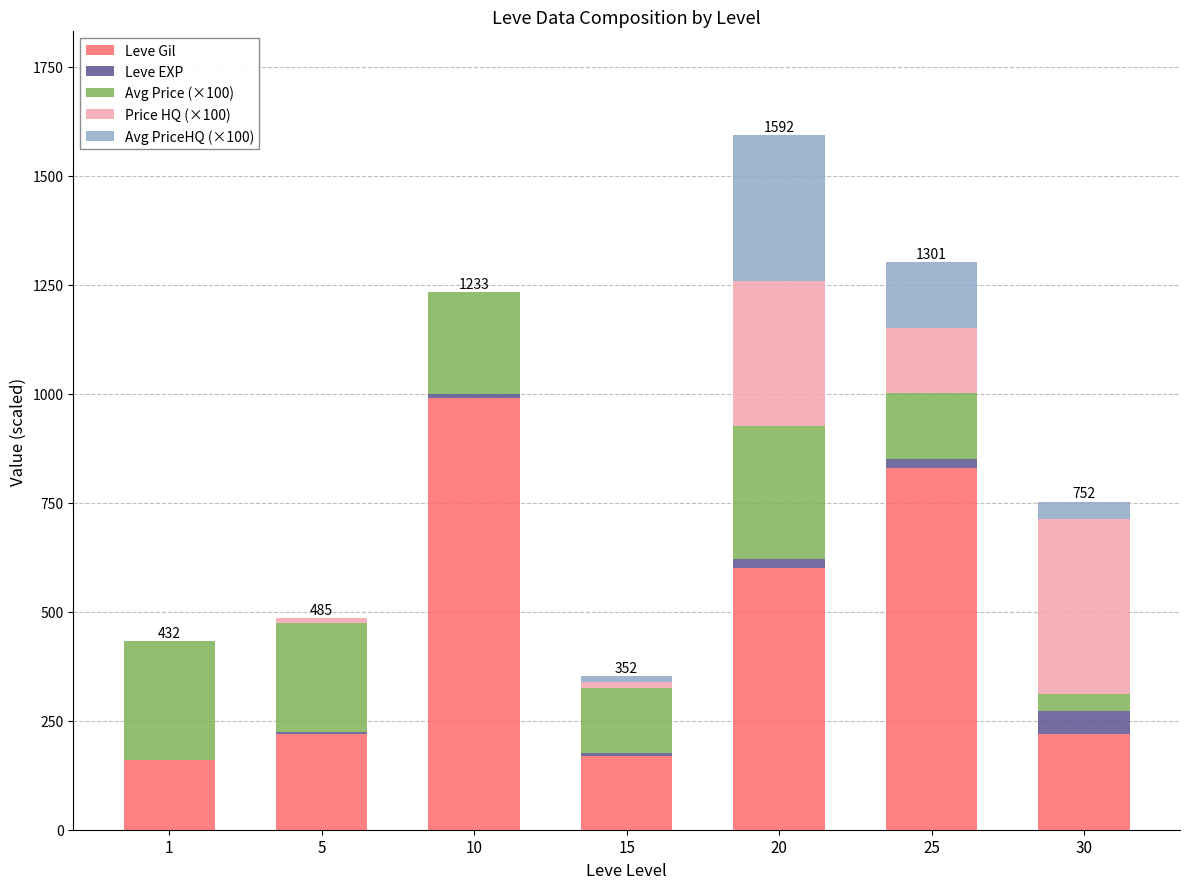

At which category is the sum across all series the highest?

20